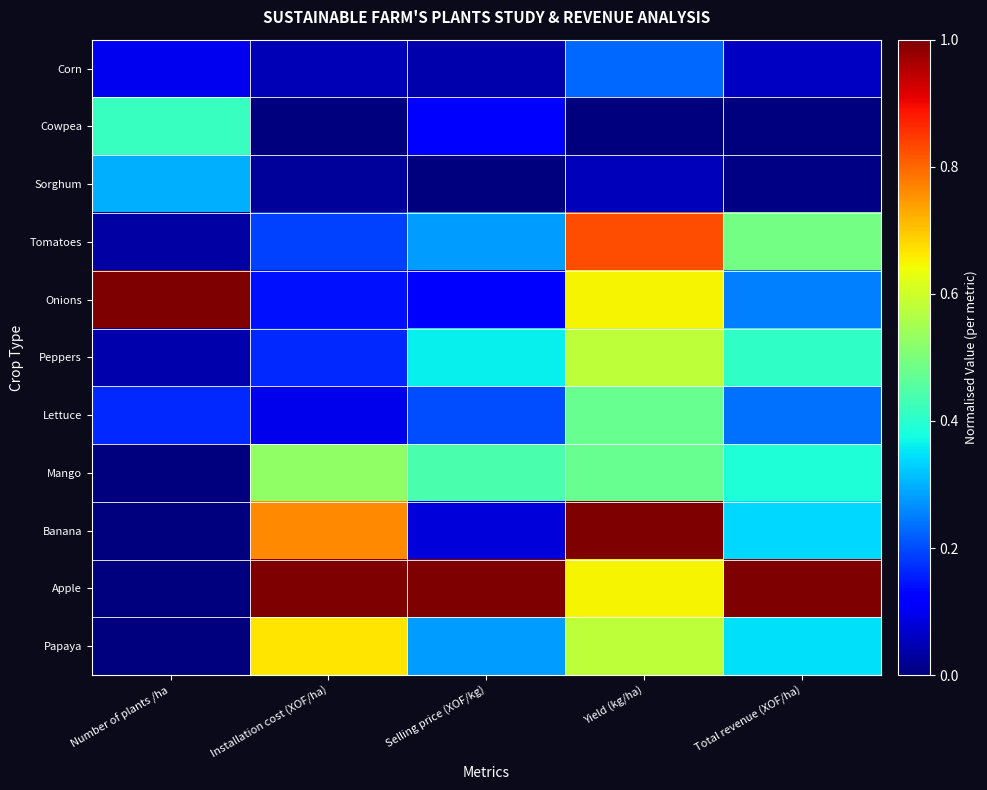

What is the total value across all series at Yield (kg/ha)?

5.5